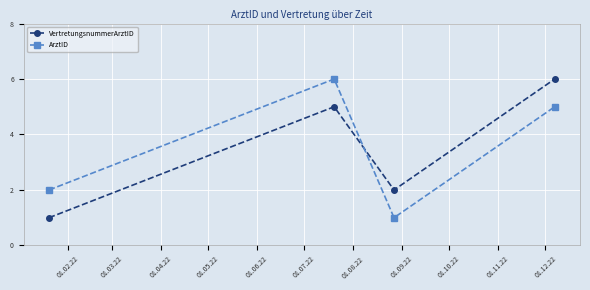

How many interior local peaks does the VertretungsnummerArztID series have?

1